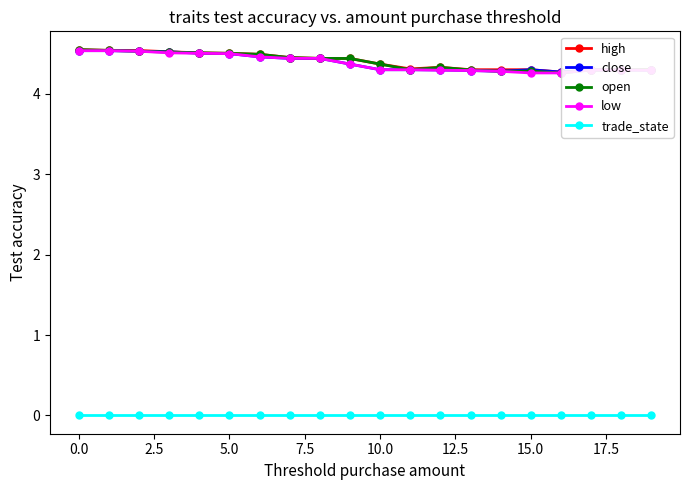

How many low values are between 4 and 5?

20